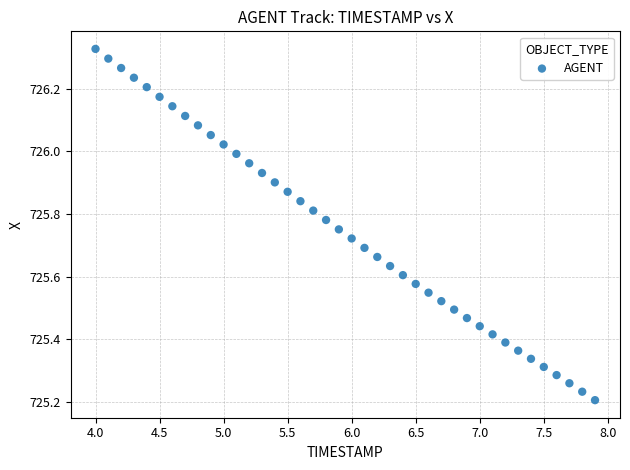

What is the range of X values (max minus min)?

3.9